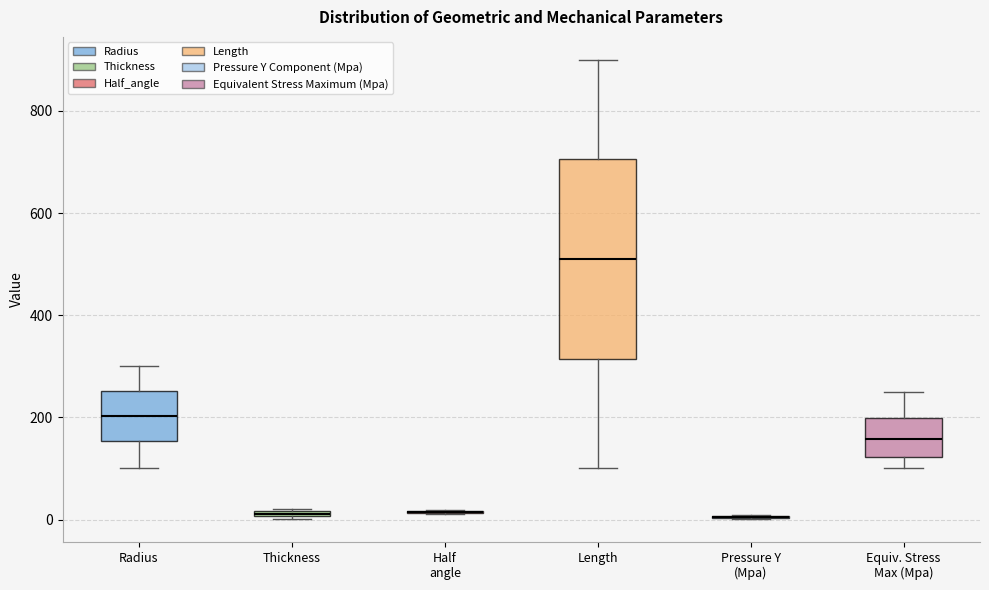

Where is the upper edge of the box for Equiv. Stress Max (Mpa) on the y-axis? The values are not printed on the chart, so give them approximately, as read against the axis.

200